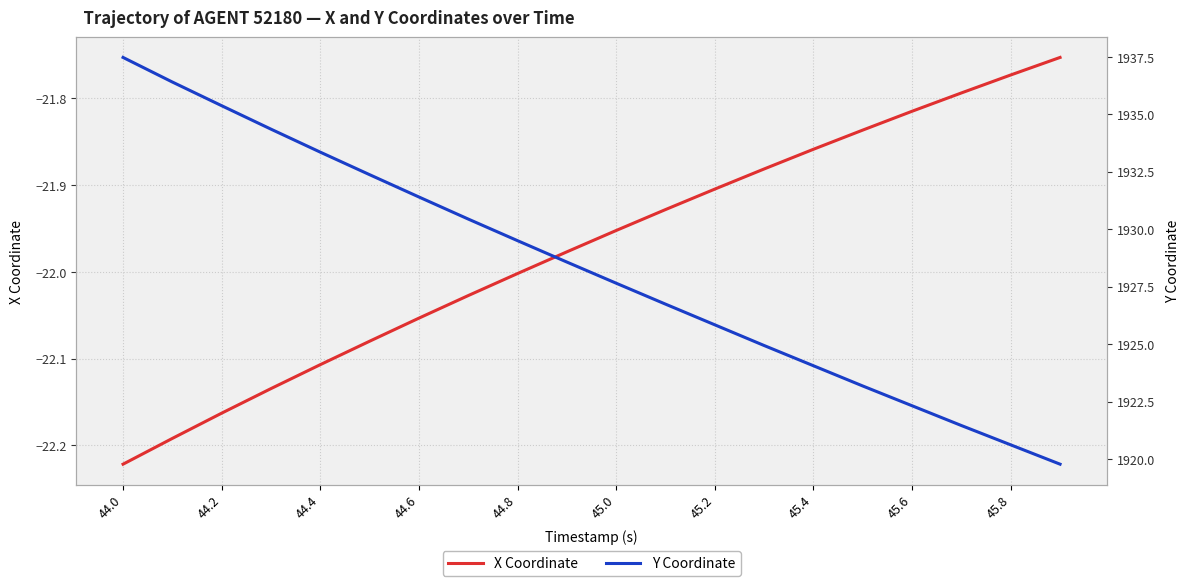

Which series has the largest range (max minus min)?

Y Coordinate